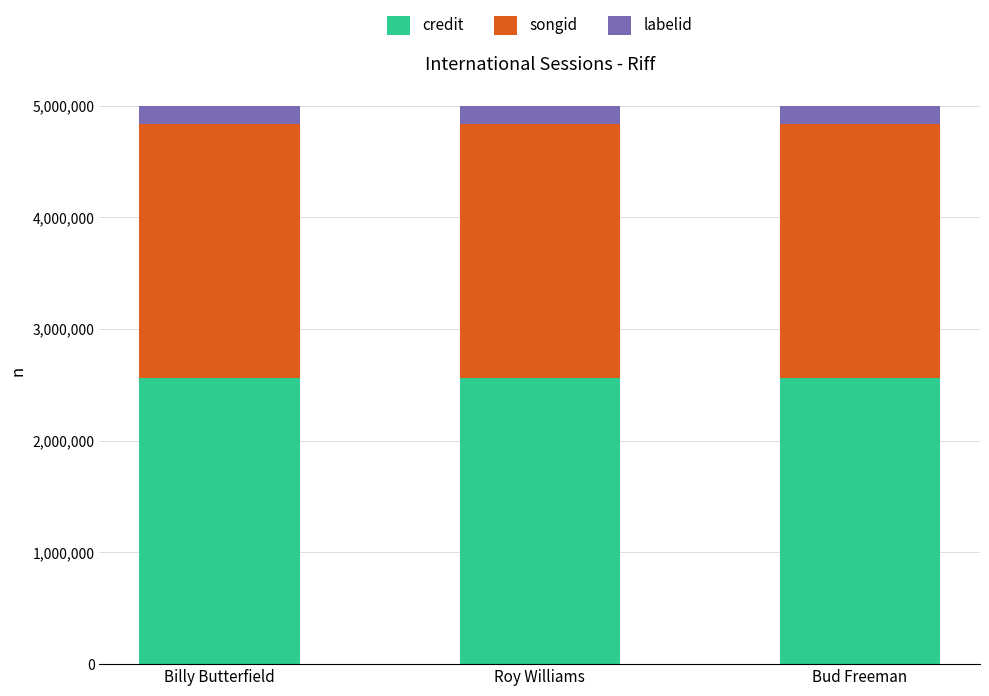

What is the sum of all credit values?

7679757